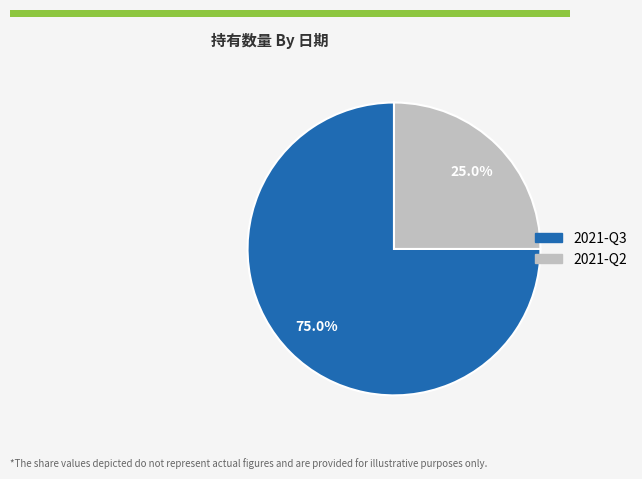

Between 2021-Q3 and 2021-Q2, which is larger?

2021-Q3